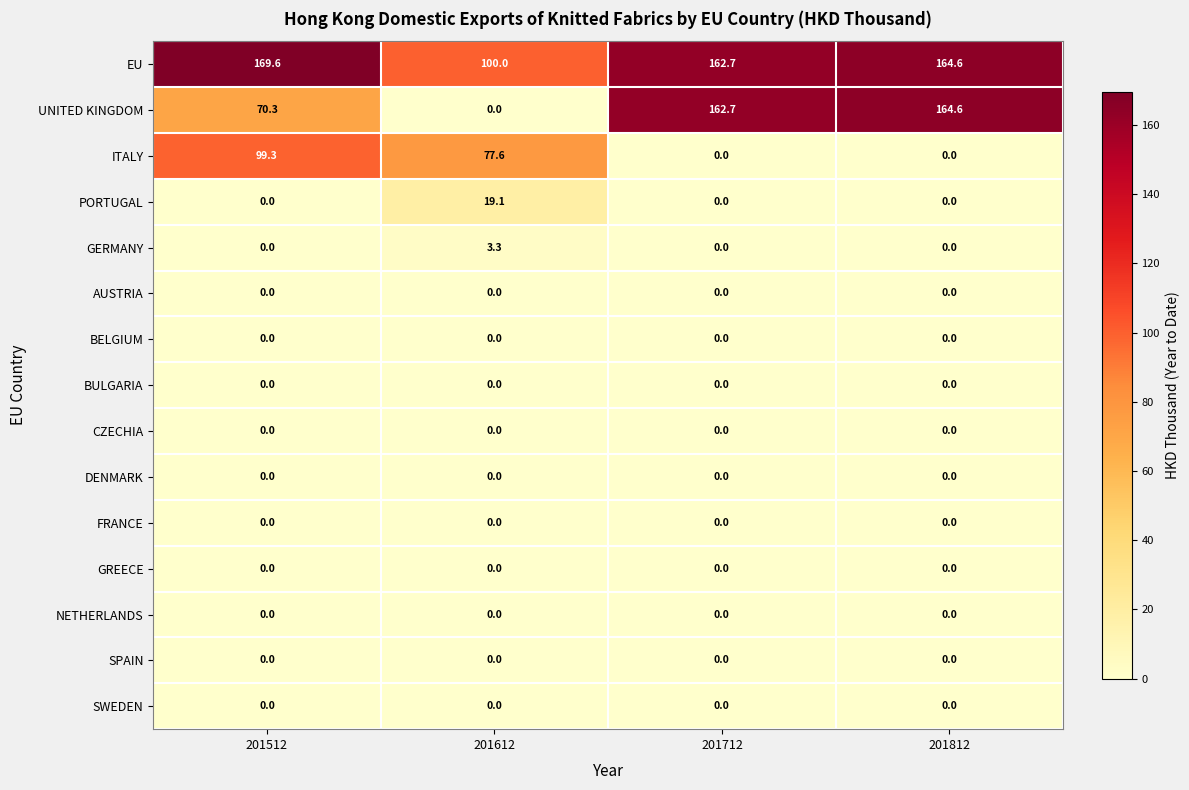

How many values in the GERMANY series exceed 0?

1